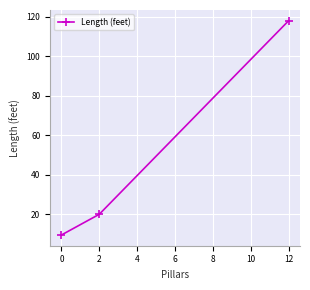

How many values are below 20?

1